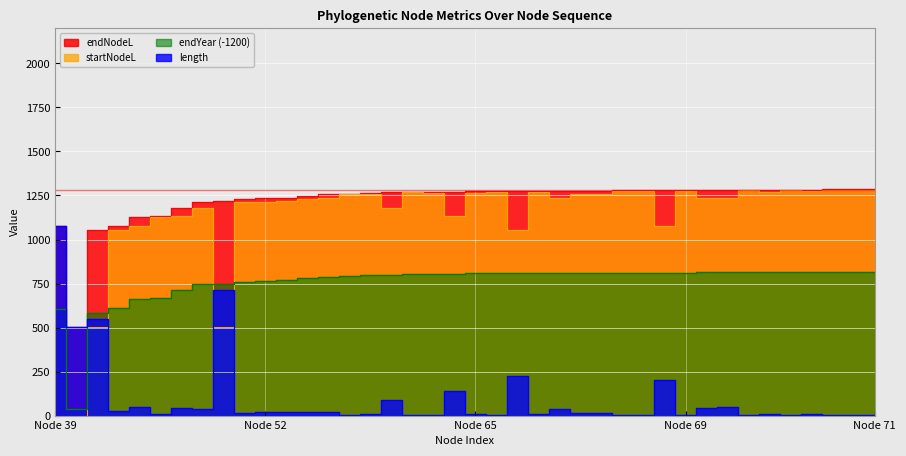

Which label corresponds to the smallest value in the chart?

Node 39